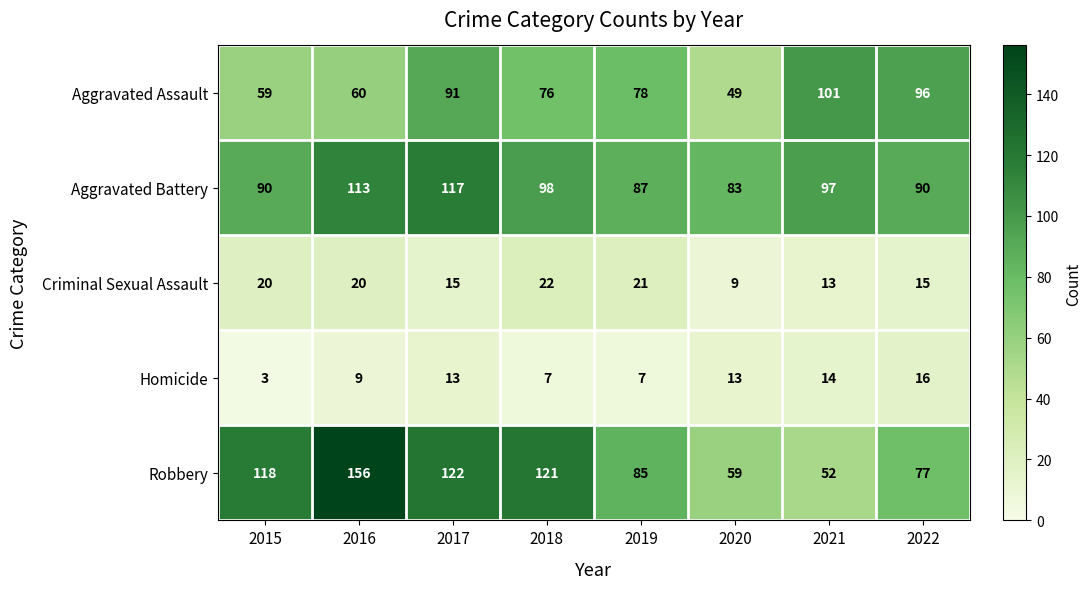

True or false: Aggravated Battery has a value of 151 at 2022.

False